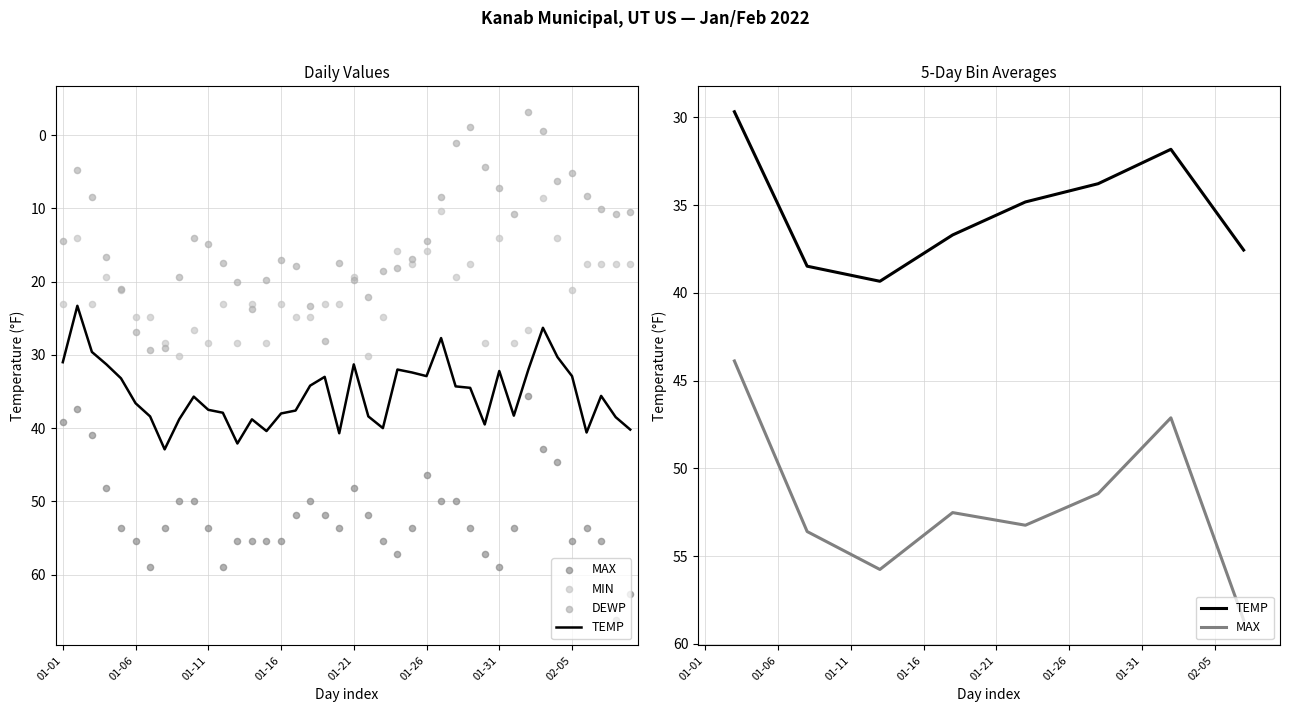

Which series contains the highest Y value?

MAX